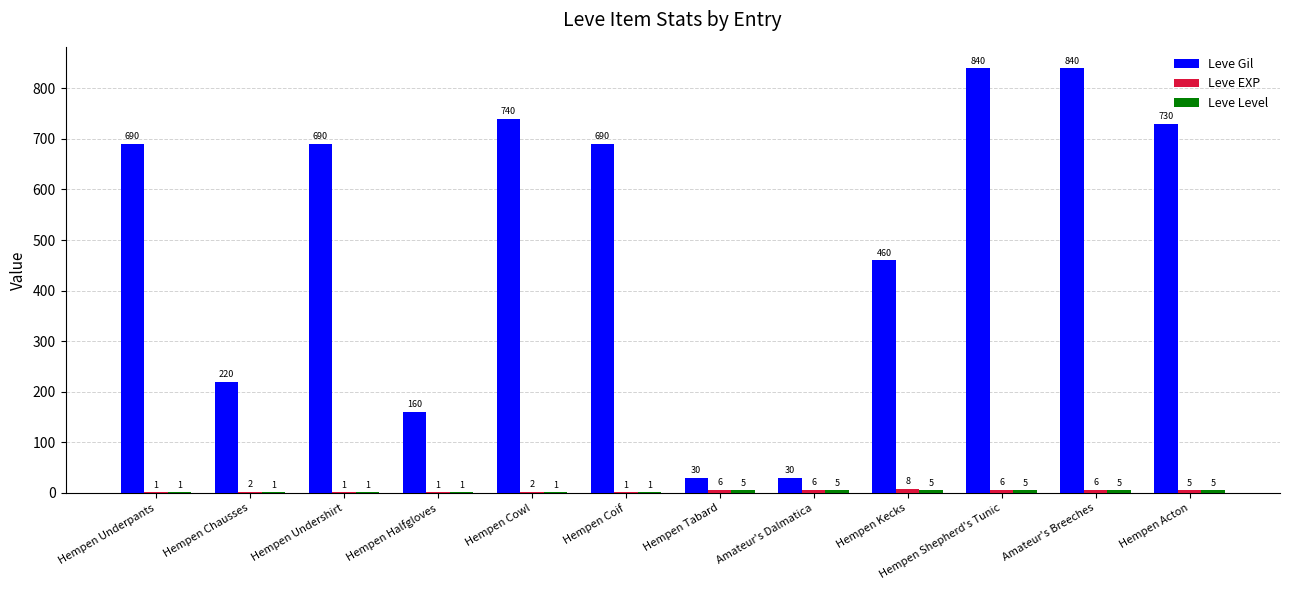

Which series changed the most between Hempen Chausses and Amateur's Dalmatica?

Leve Gil